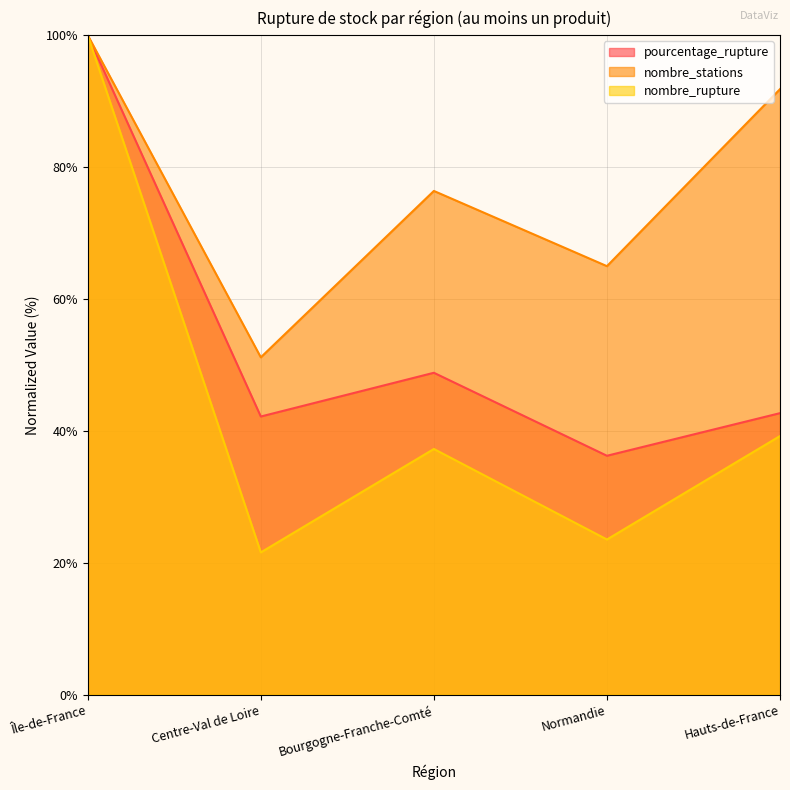

What is the approximate value of pourcentage_rupture at Hauts-de-France?

42.7